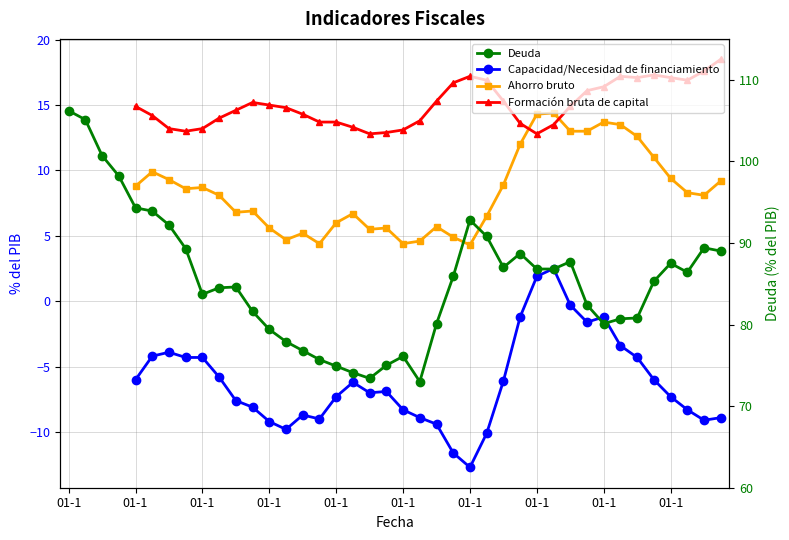

How many data points does each series have?

40